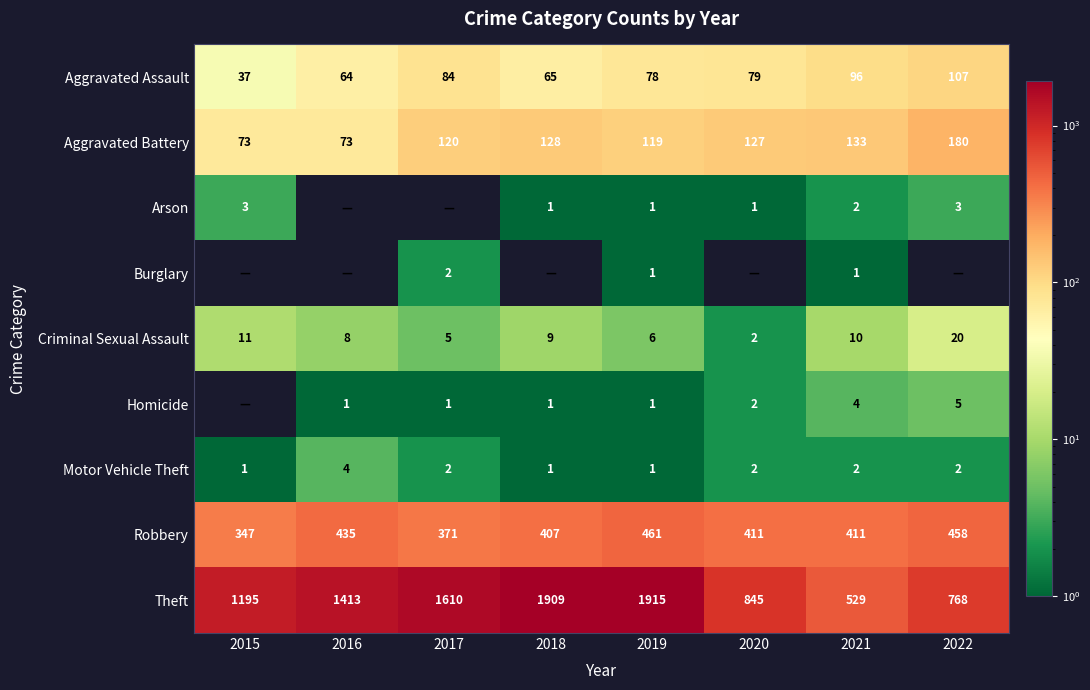

What is the highest value of the Criminal Sexual Assault series?

20